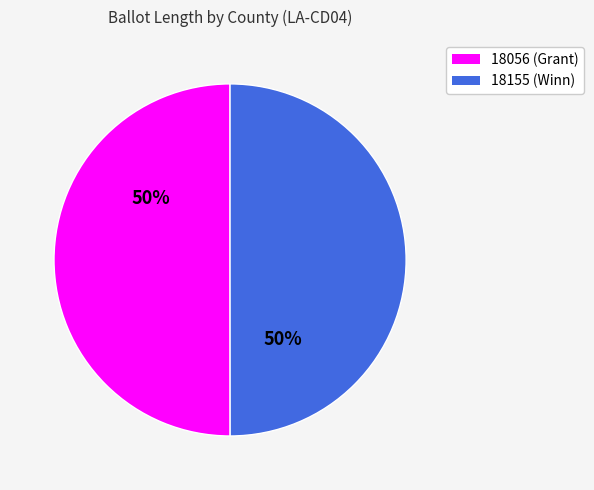

Count the number of slices in the pie.

2